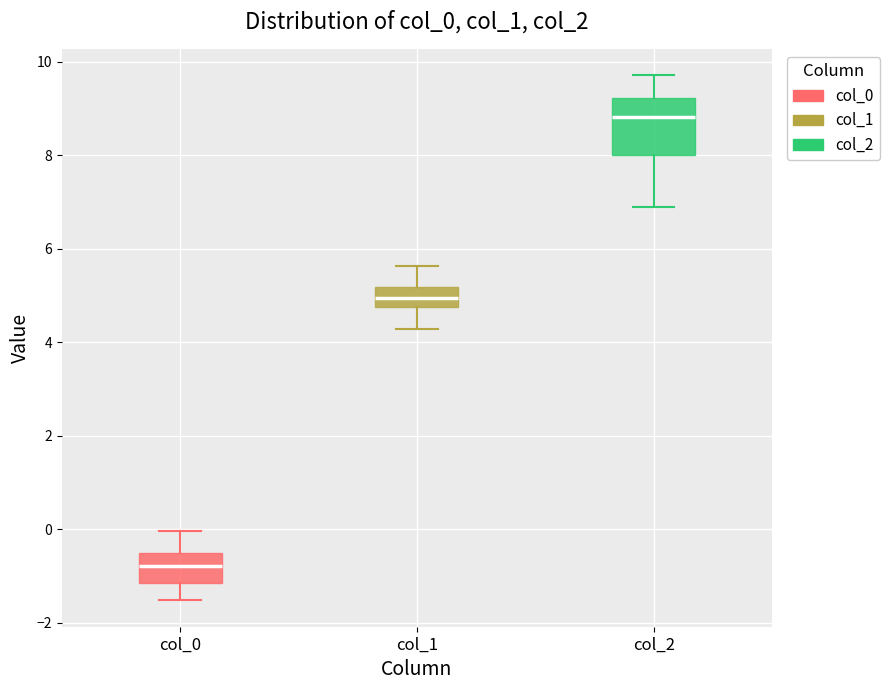

Which box's median line is the highest?

col_2